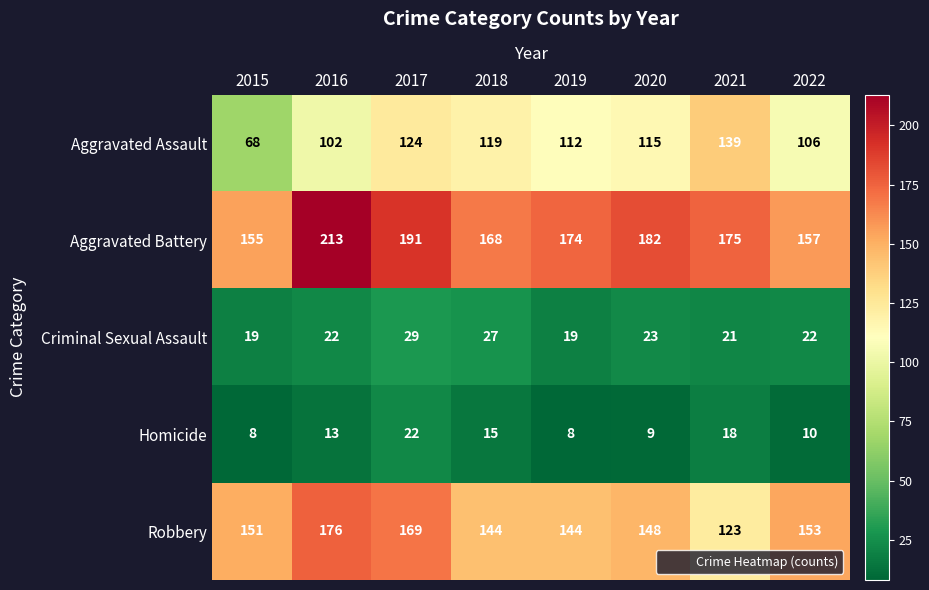

Rank the series at 2021 from highest to lowest value.

Aggravated Battery, Aggravated Assault, Robbery, Criminal Sexual Assault, Homicide